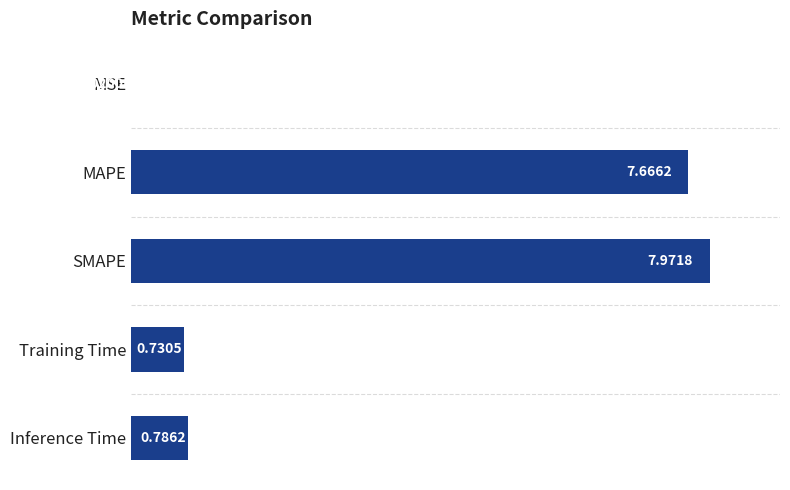

At which label is the value closest to 3?

Inference Time